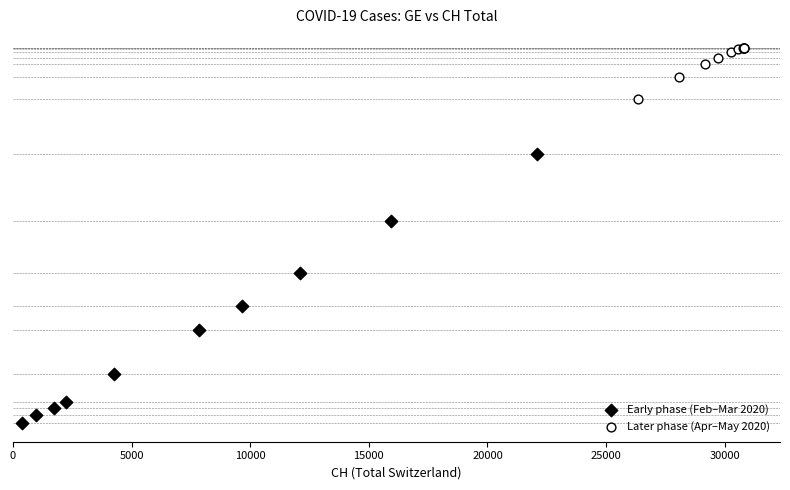

What are all the series names shown in the legend?

Early phase (Feb–Mar 2020), Later phase (Apr–May 2020)